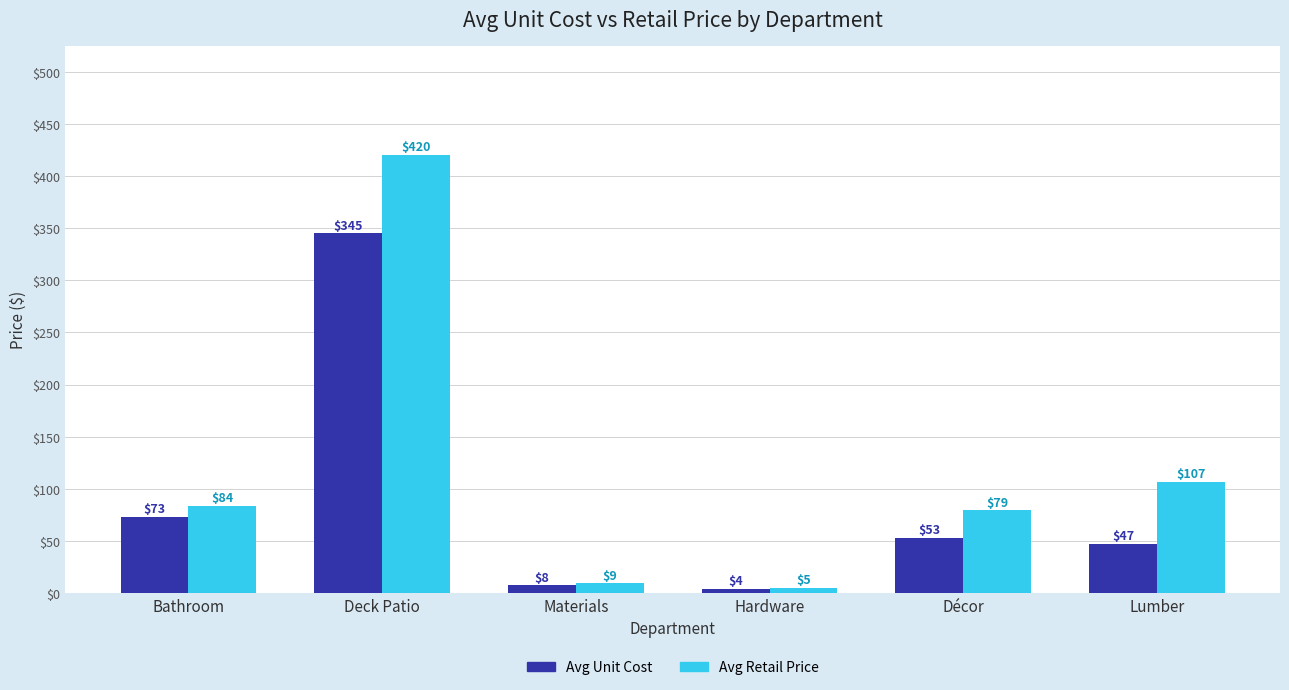

Rank the series by their average value, from highest to lowest.

Avg Retail Price, Avg Unit Cost